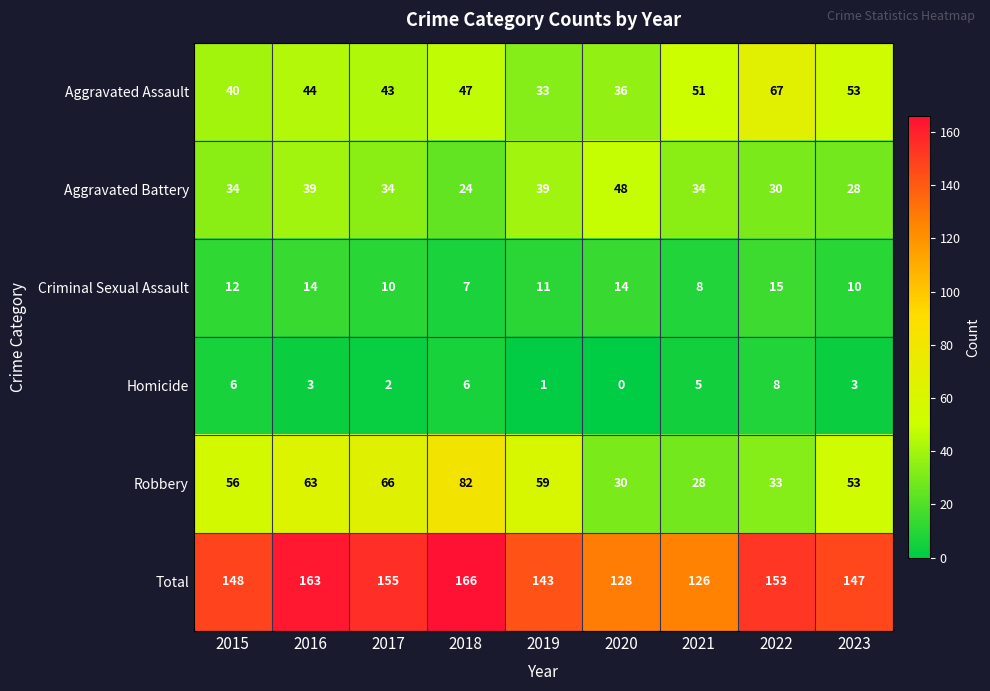

List the series in order of their peak value, highest first.

Total, Robbery, Aggravated Assault, Aggravated Battery, Criminal Sexual Assault, Homicide